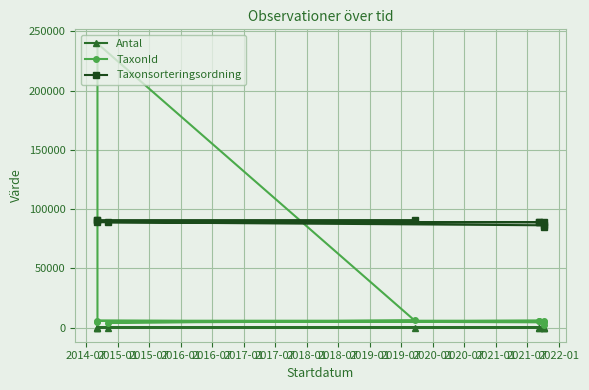

What is the difference between the maximum and minimum values in the Taxonsorteringsordning series?

5421